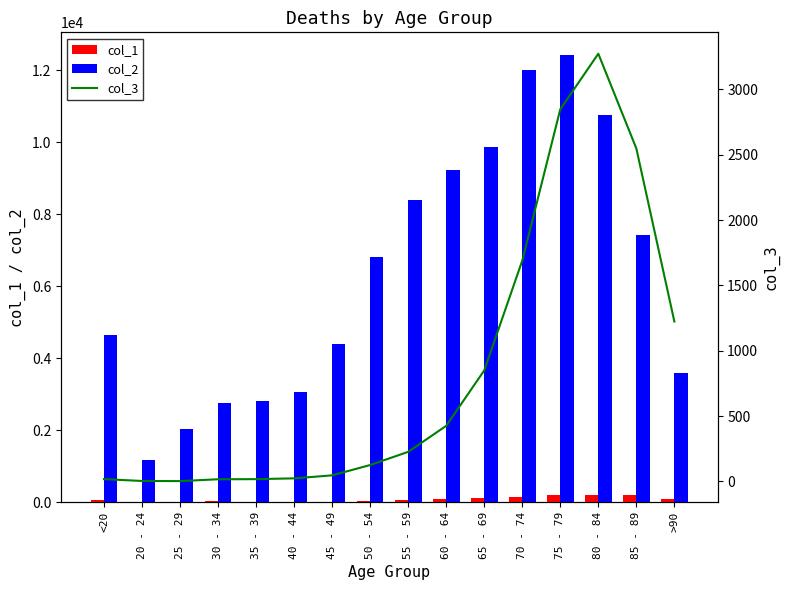

What is the maximum value for col_1?

220